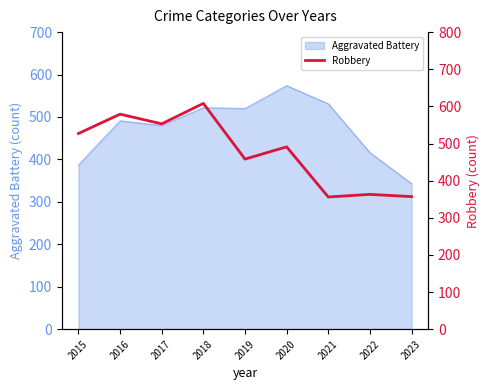

How many lines are shown in the chart?

1